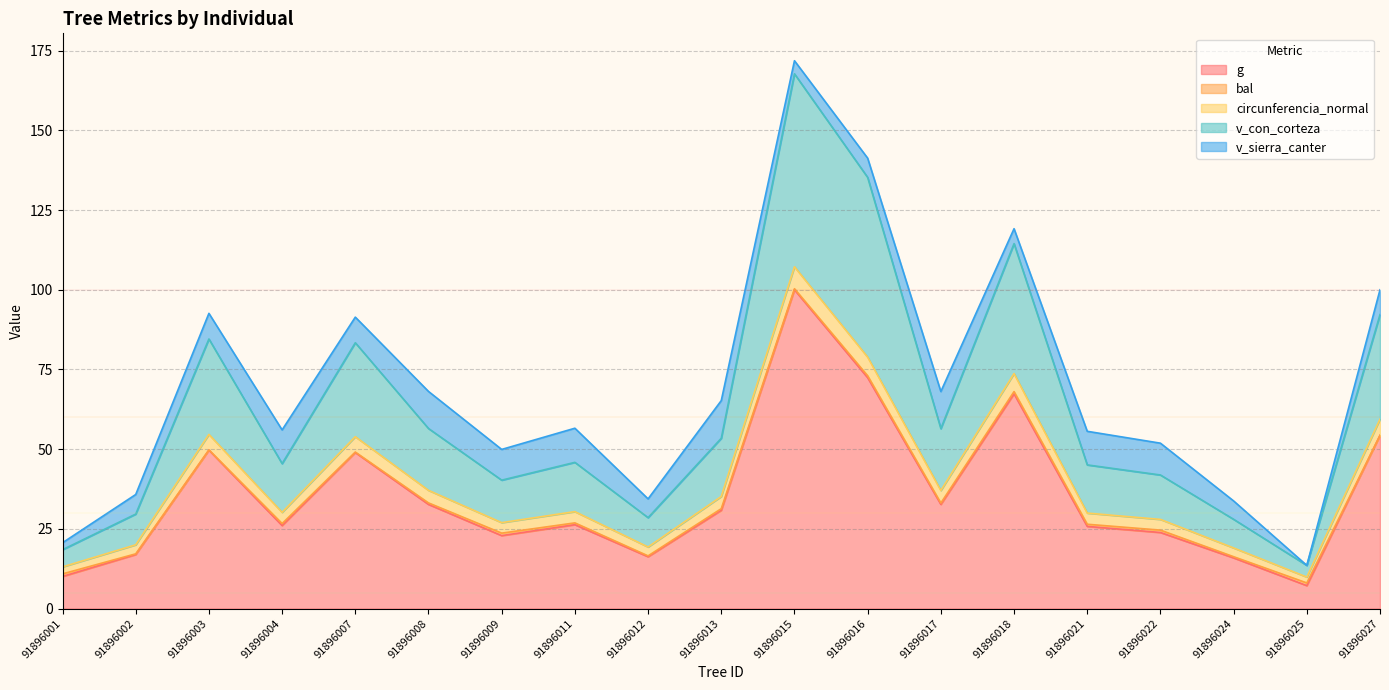

Does the chart display data point markers on the line(s)?

No